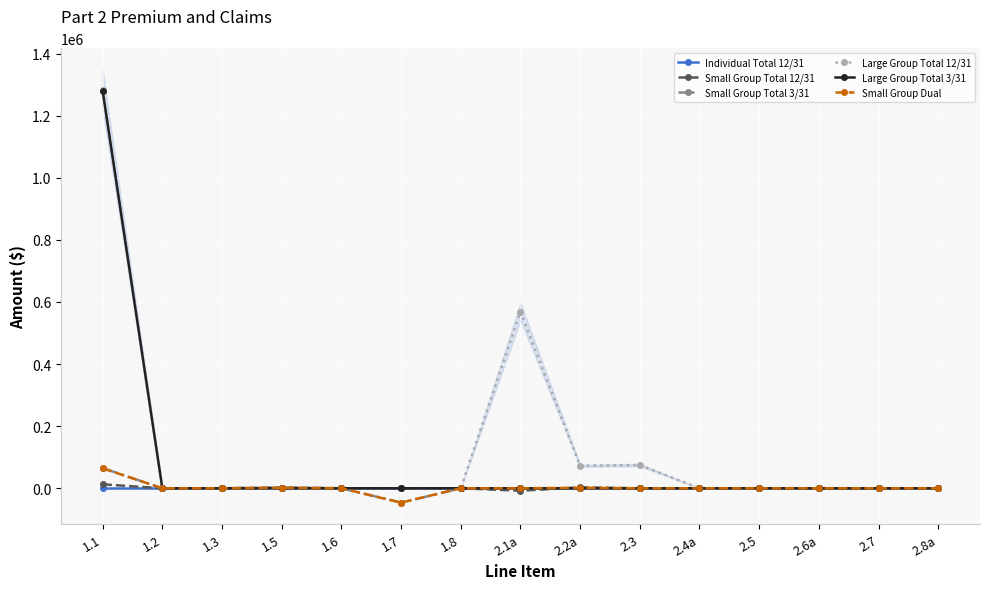

How many lines are shown in the chart?

6